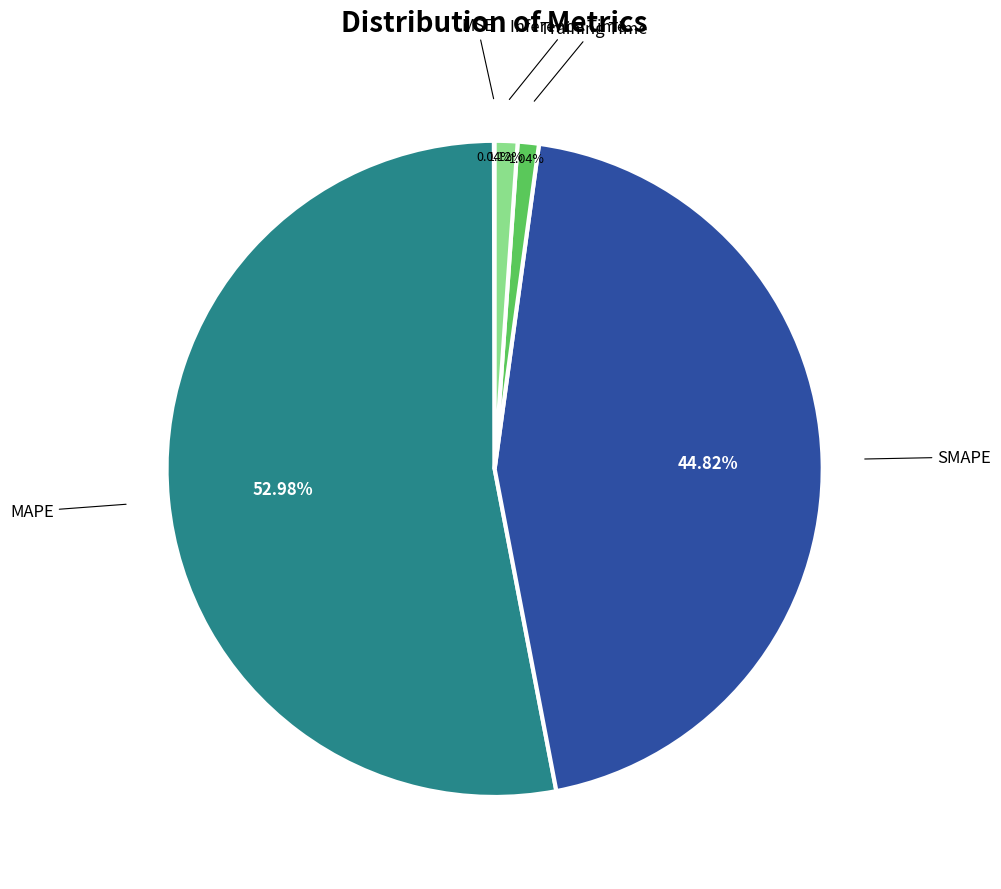

To the nearest percent, what percentage of the pie is Training Time?

1%